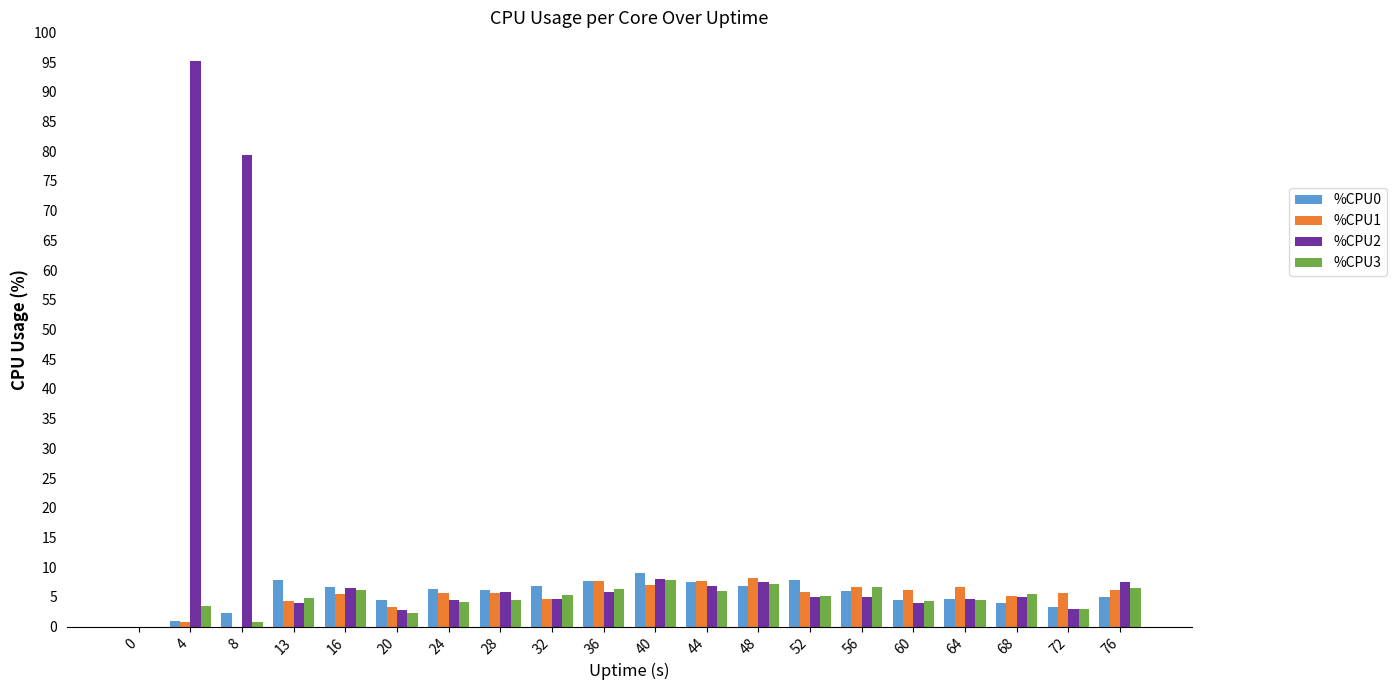

At which category is the sum across all series the highest?

4